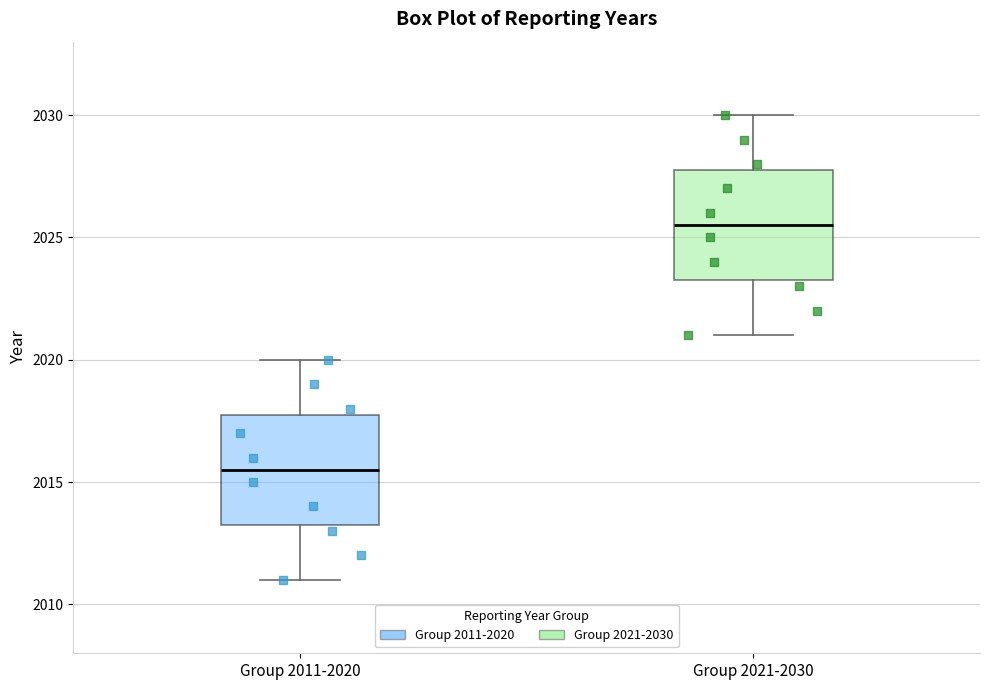

Where does the lower whisker of the box for Group 2011-2020 end on the y-axis? The values are not printed on the chart, so give them approximately, as read against the axis.

2011.0